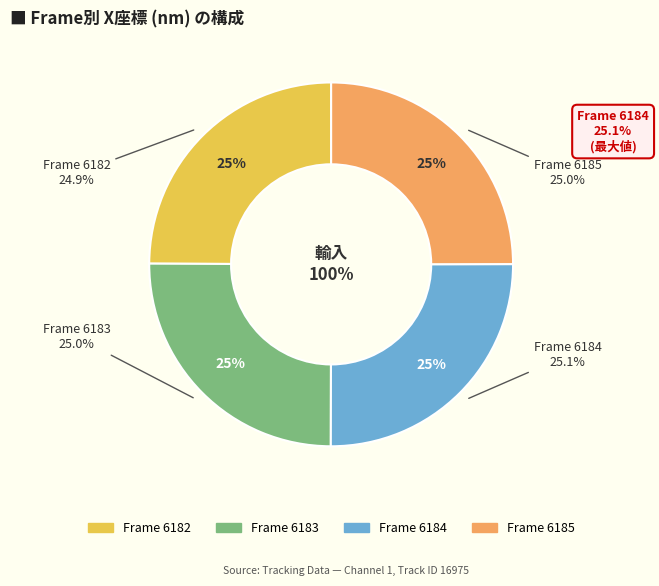

What is the change in value from 6183 to 6184?

+31.1